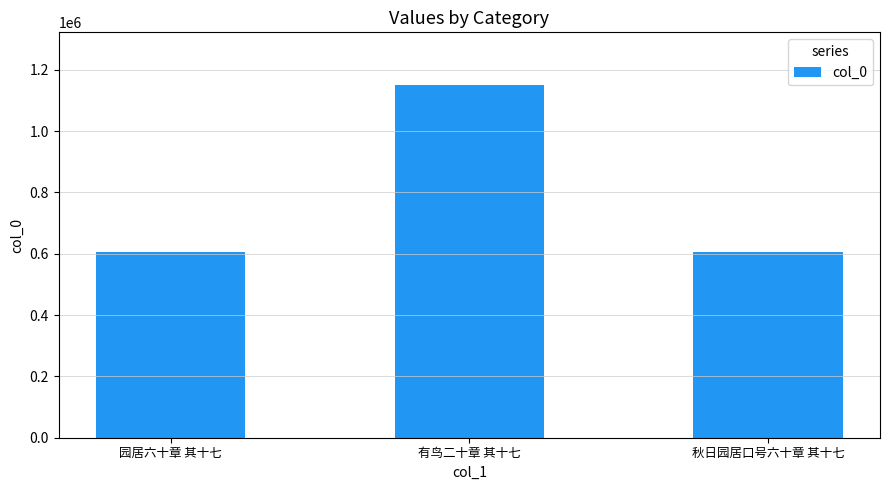

What is the sum of the values at 秋日园居口号六十章 其十七 and 园居六十章 其十七?

1211362